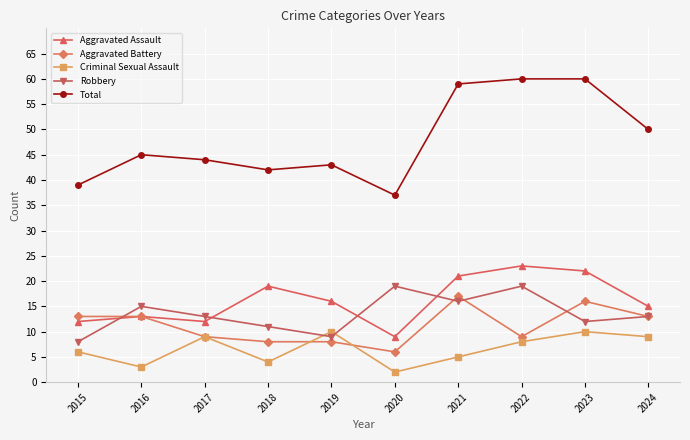

How many lines are shown in the chart?

5